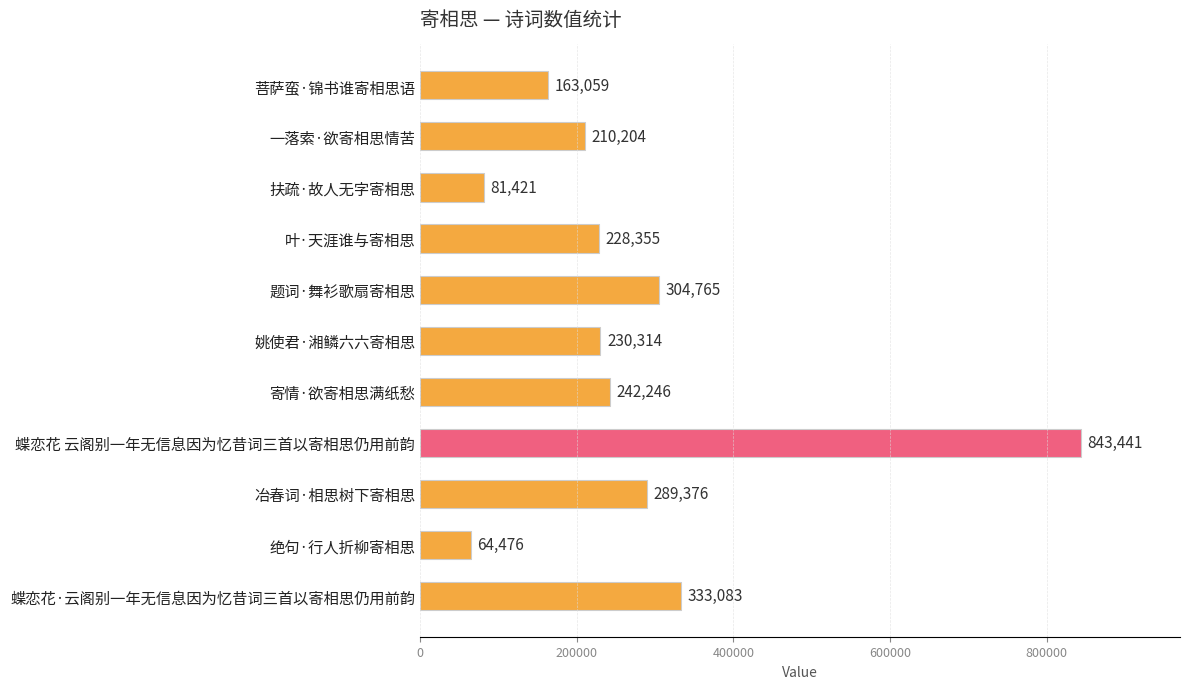

Which label corresponds to the smallest value in the chart?

绝句·行人折柳寄相思